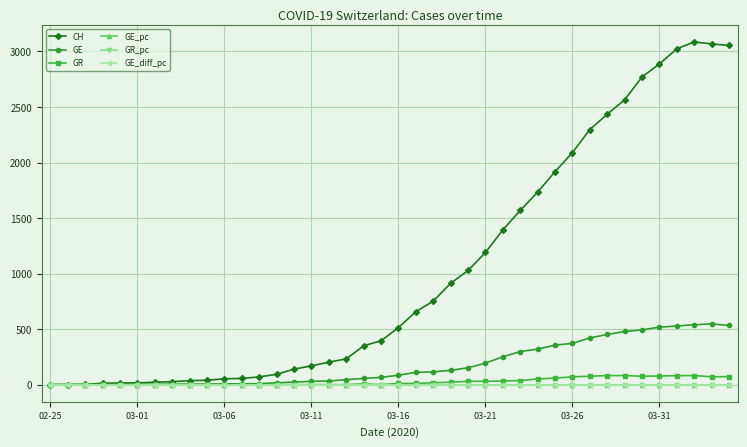

True or false: GE_diff_pc has more than 2 points higher than both neighbors.

True